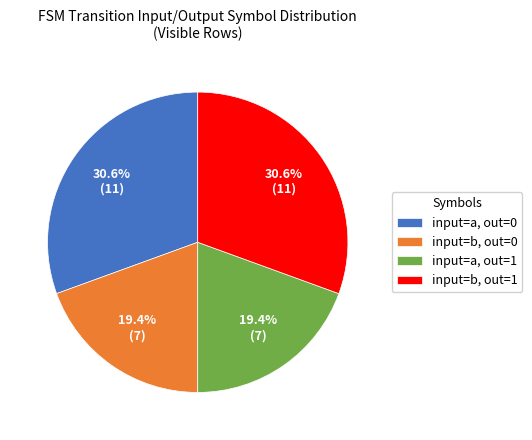

Does any single category account for the majority?

No